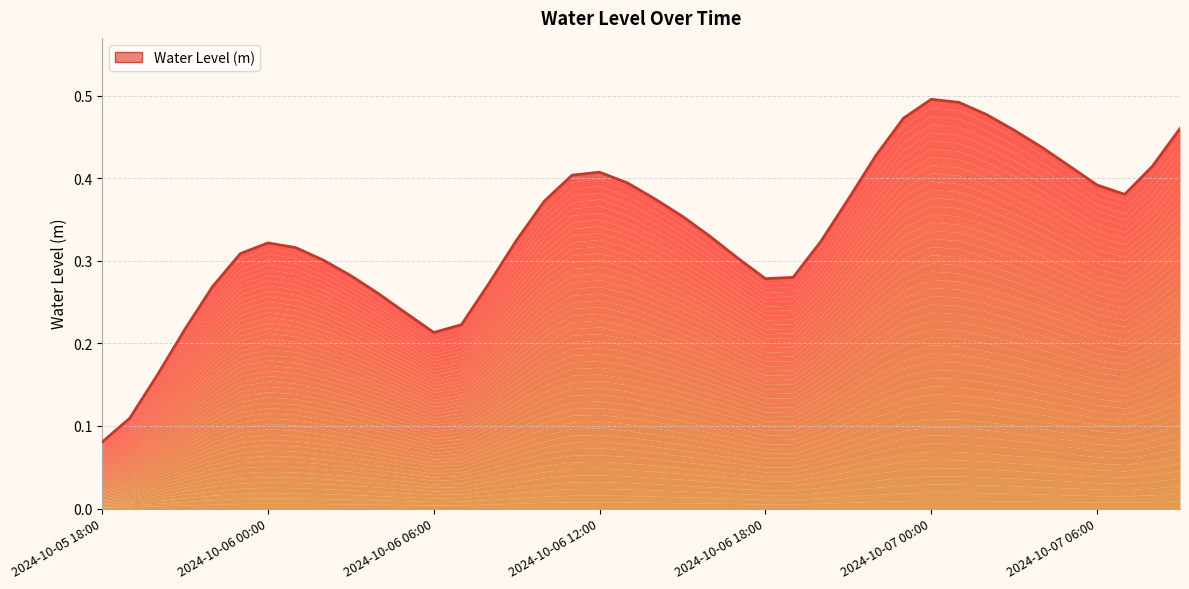

At which category does the data reach its first local valley?

2024-10-06 06:00